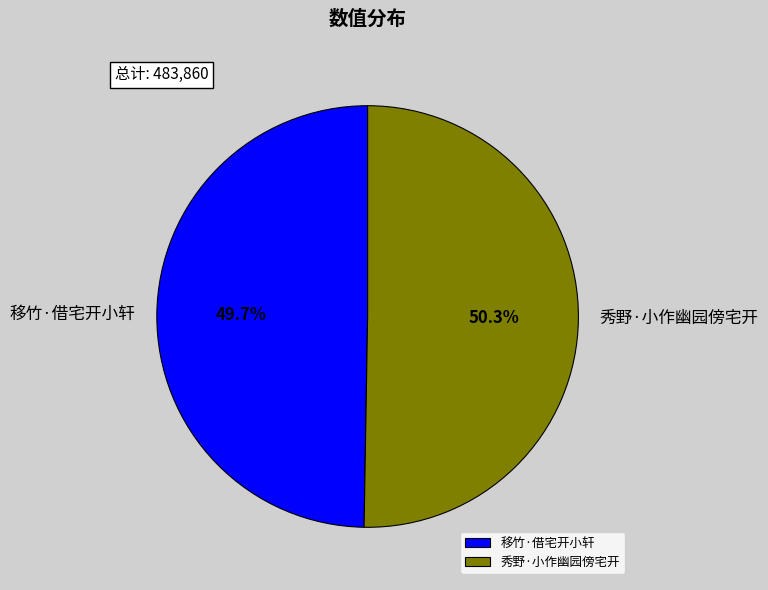

To the nearest percent, what percentage of the pie is 秀野·小作幽园傍宅开?

50%